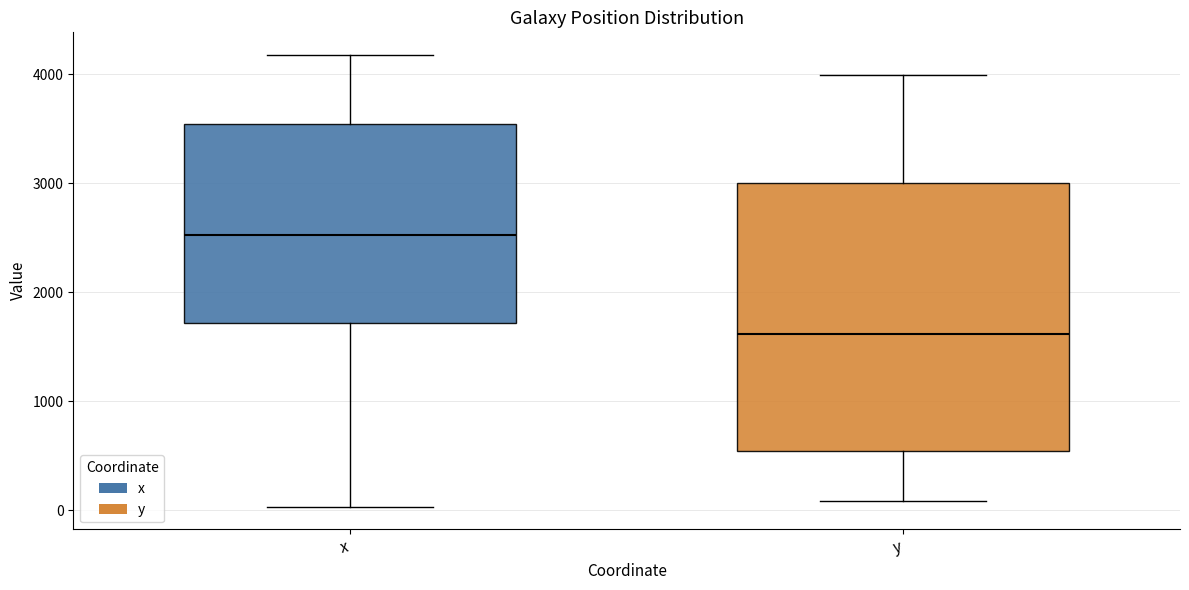

Which box's median line is the lowest?

y